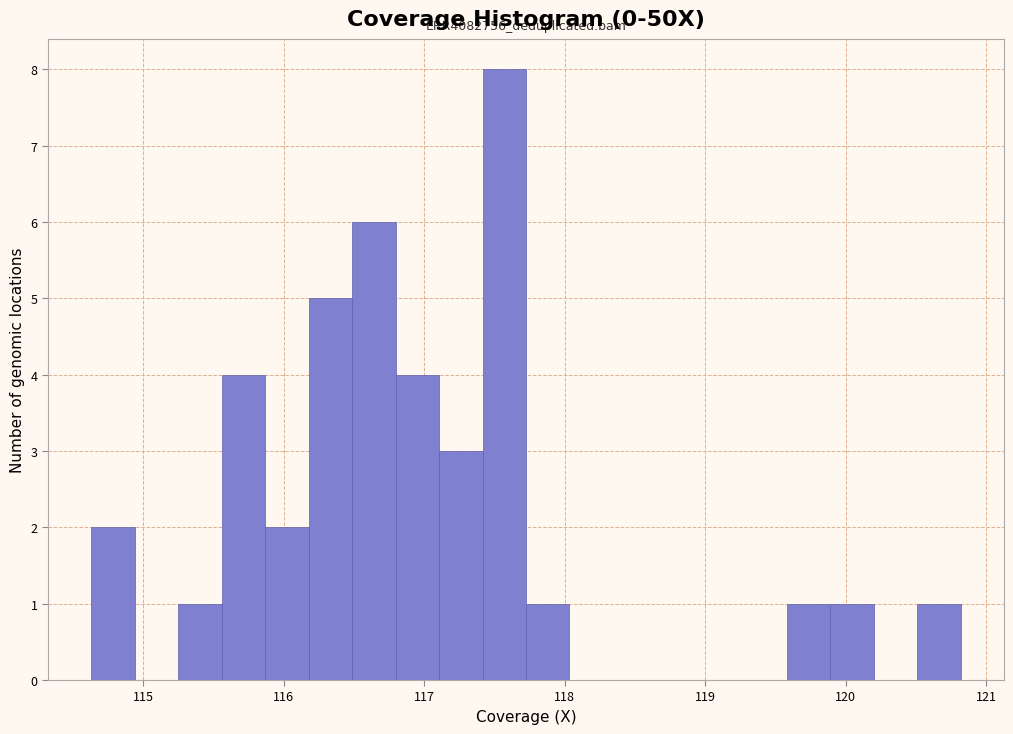

Around what value on the x-axis is the tallest bar? Give the approximate position of its centre, as read against the axis.

117.6